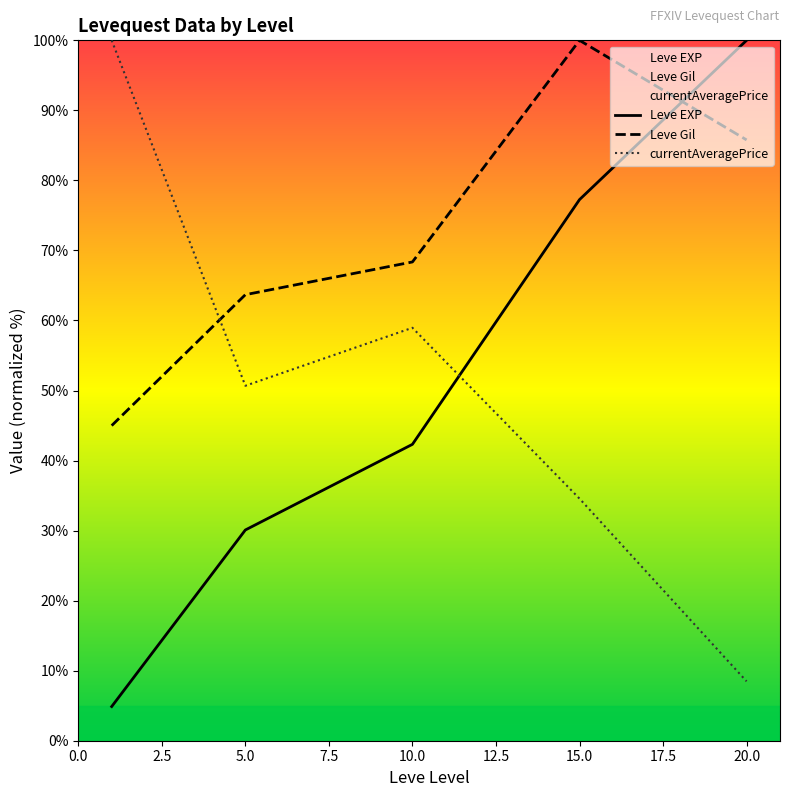

The value of Leve Gil at 7.5 is 39.9. True or false?

False